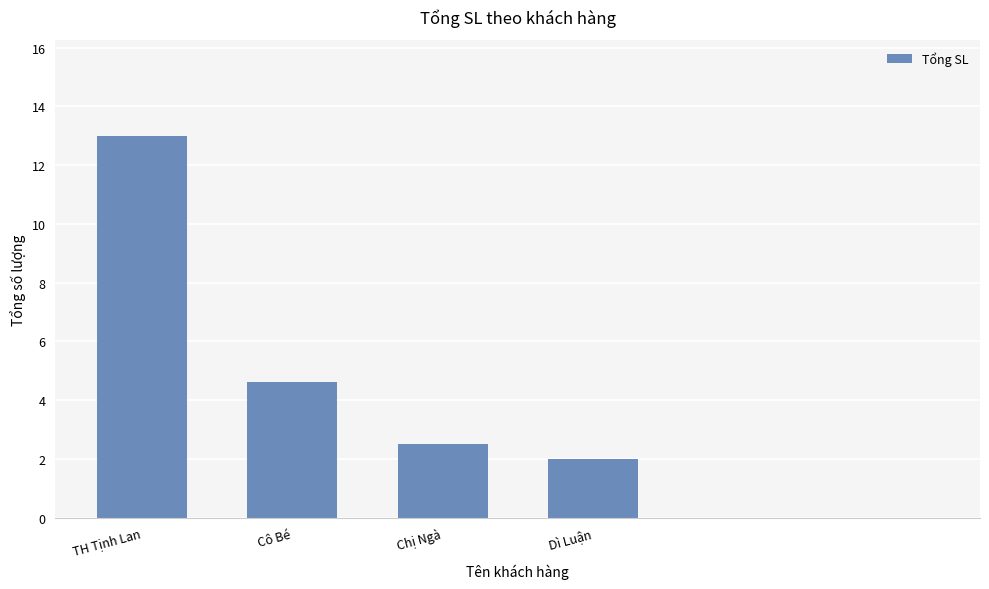

What is the maximum value shown in the chart?

13.0